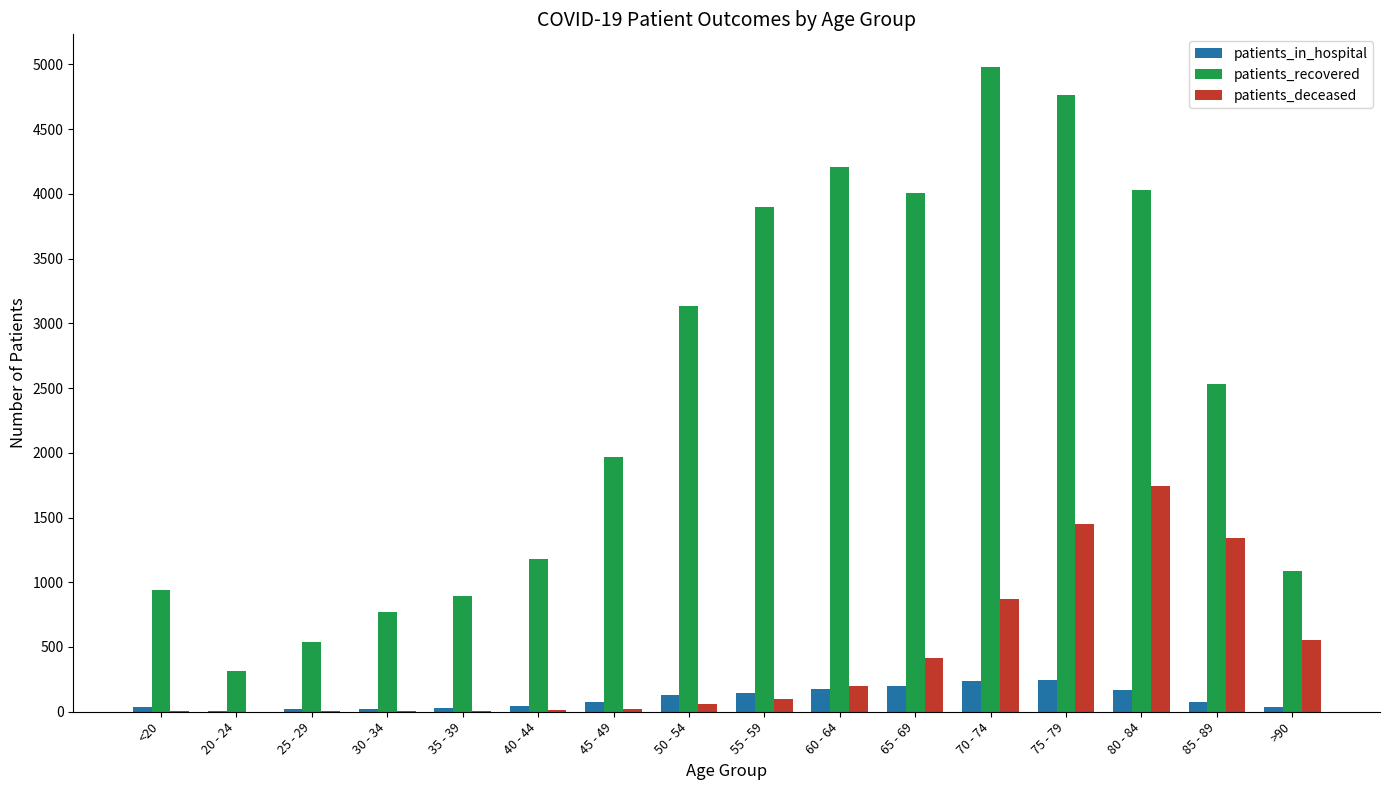

What is the greatest value displayed?

4982